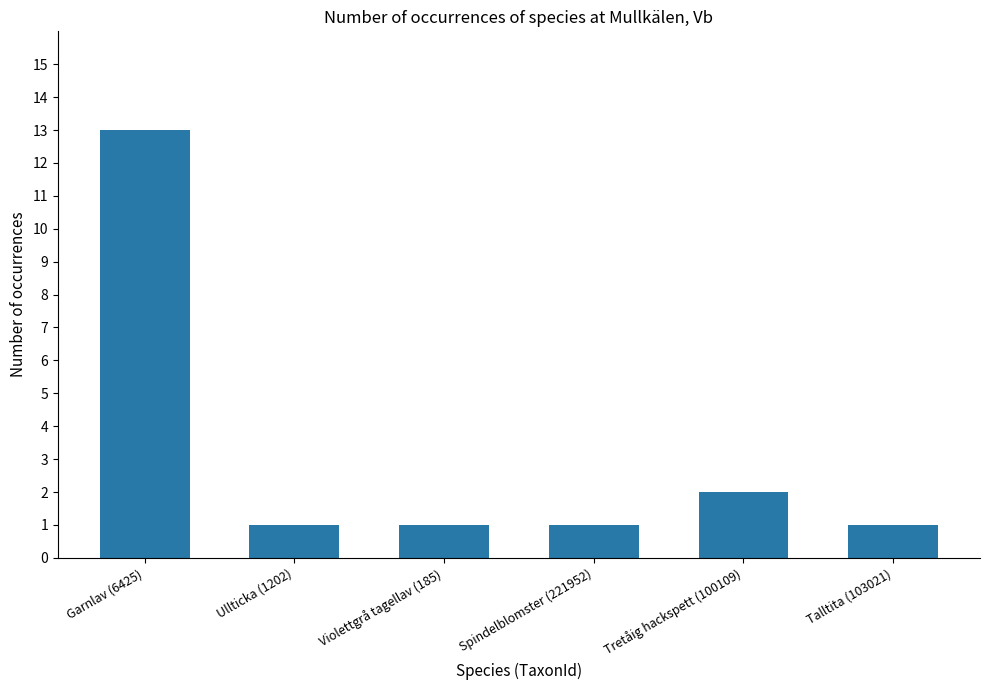

What is the difference between the maximum and minimum values?

12